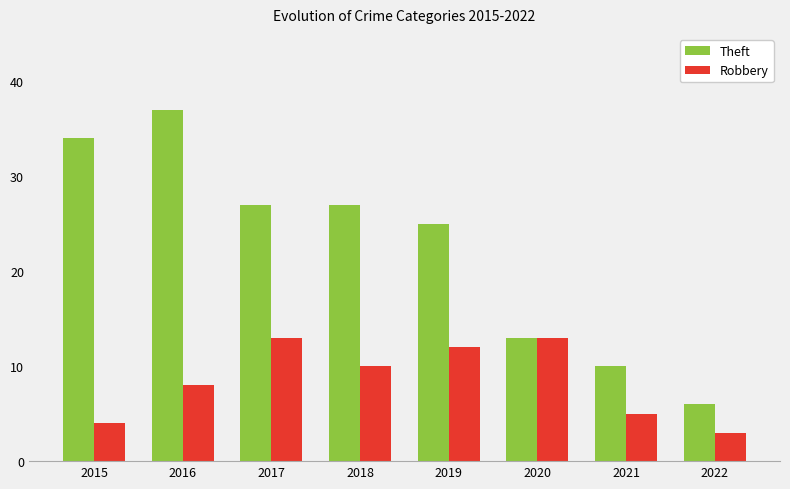

What is the sum of all Theft values?

179